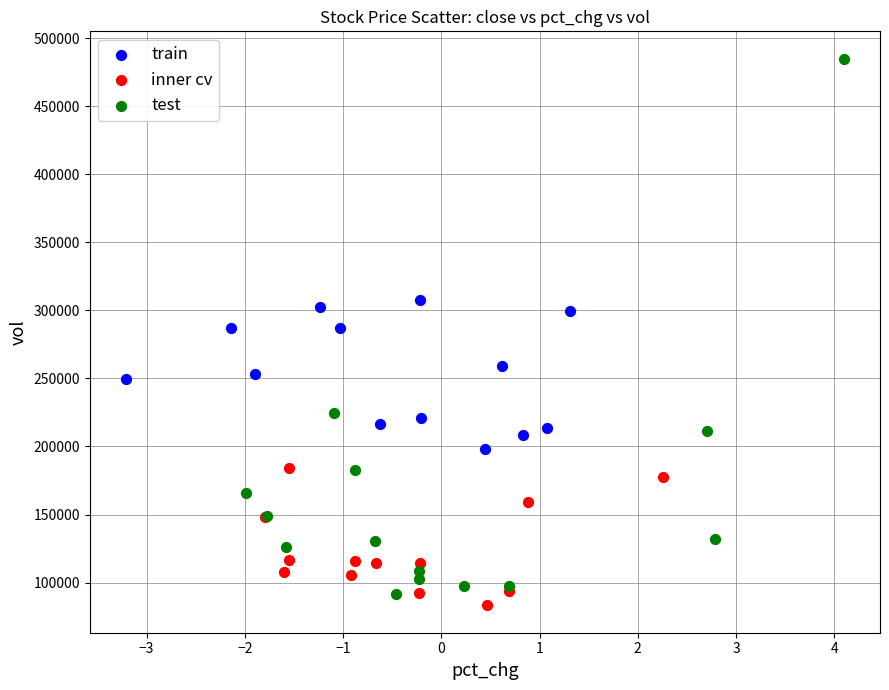

Which series reaches the maximum Y coordinate?

test